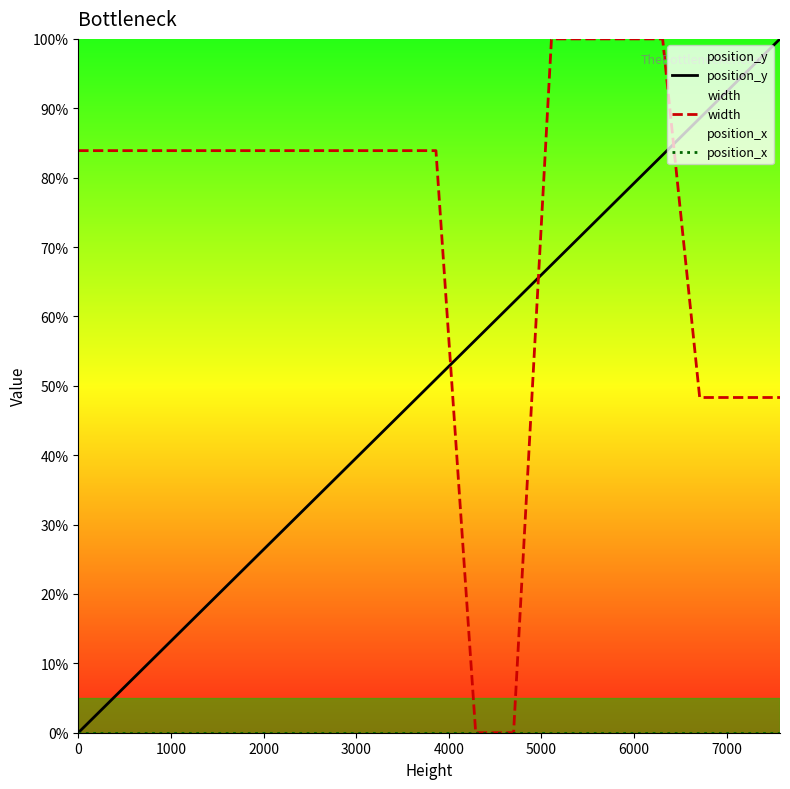

Which series has the largest total across all categories?

width